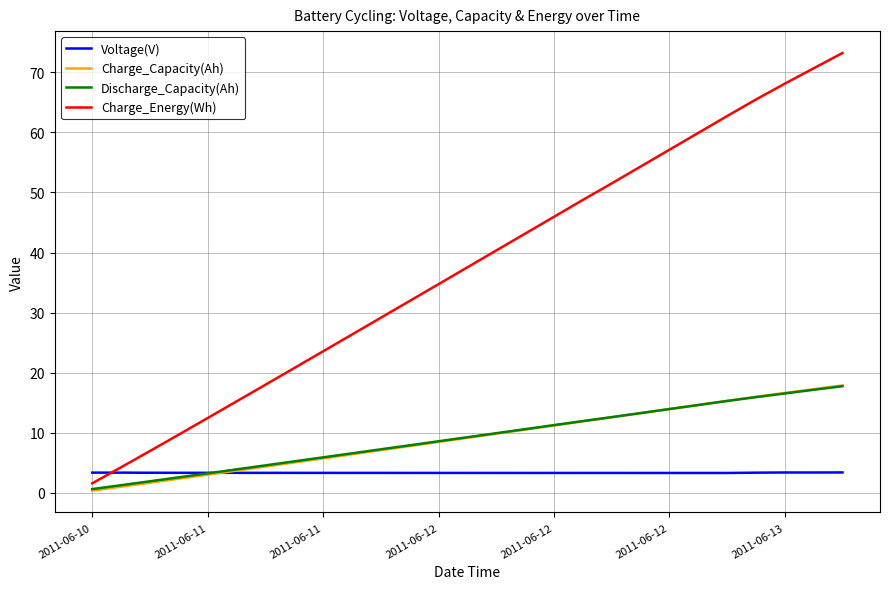

Which series has the widest spread of values?

Charge_Energy(Wh)